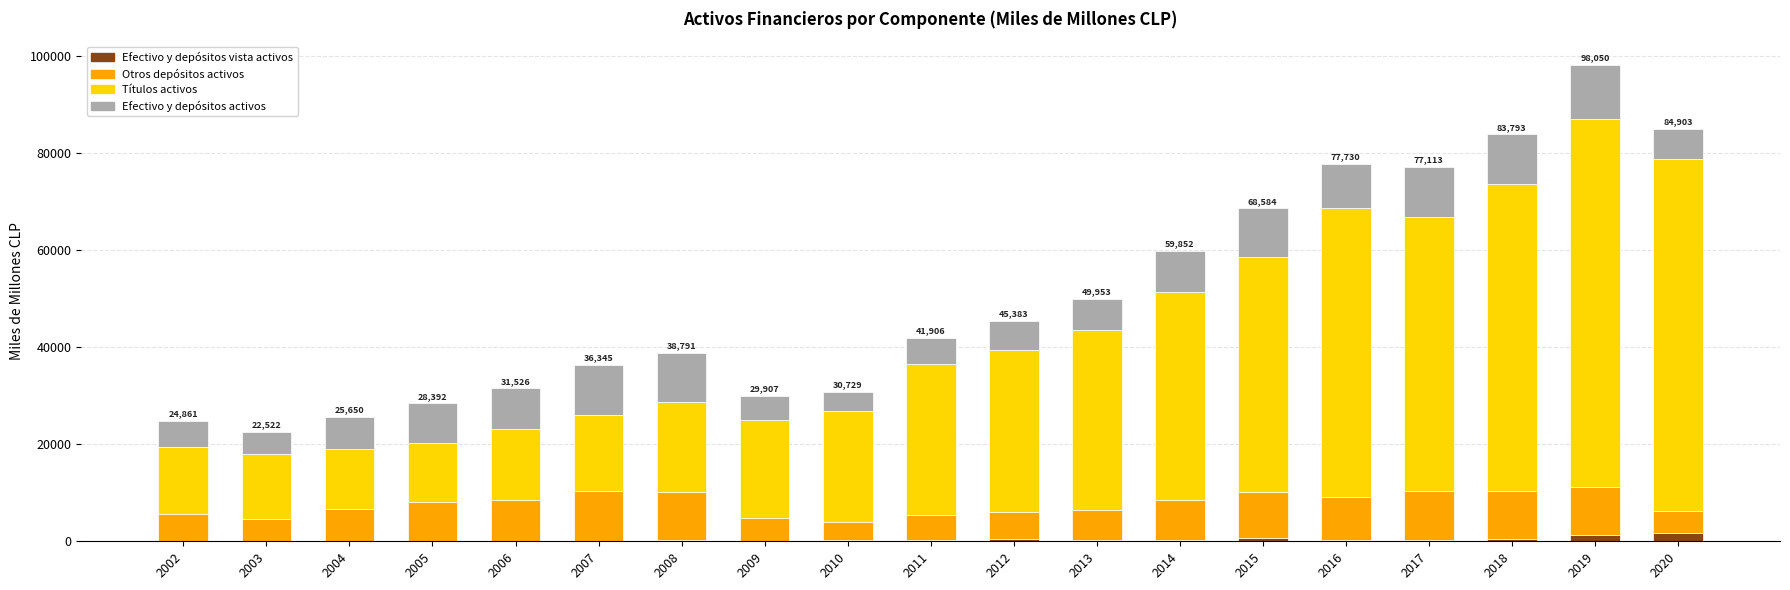

At which category is the sum across all series the highest?

2019